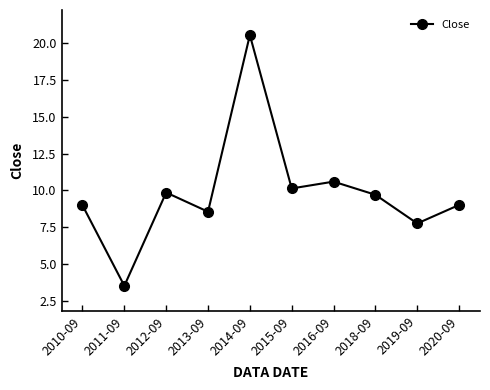

How many interior local peaks (higher than both neighbors) does the data have?

3